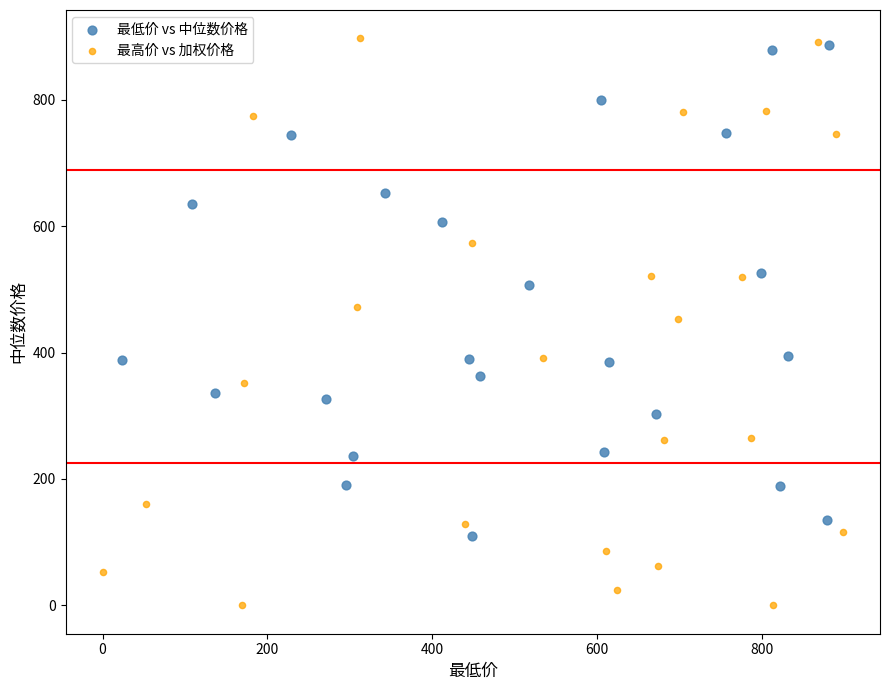

What are all the series names shown in the legend?

最低价 vs 中位数价格, 最高价 vs 加权价格